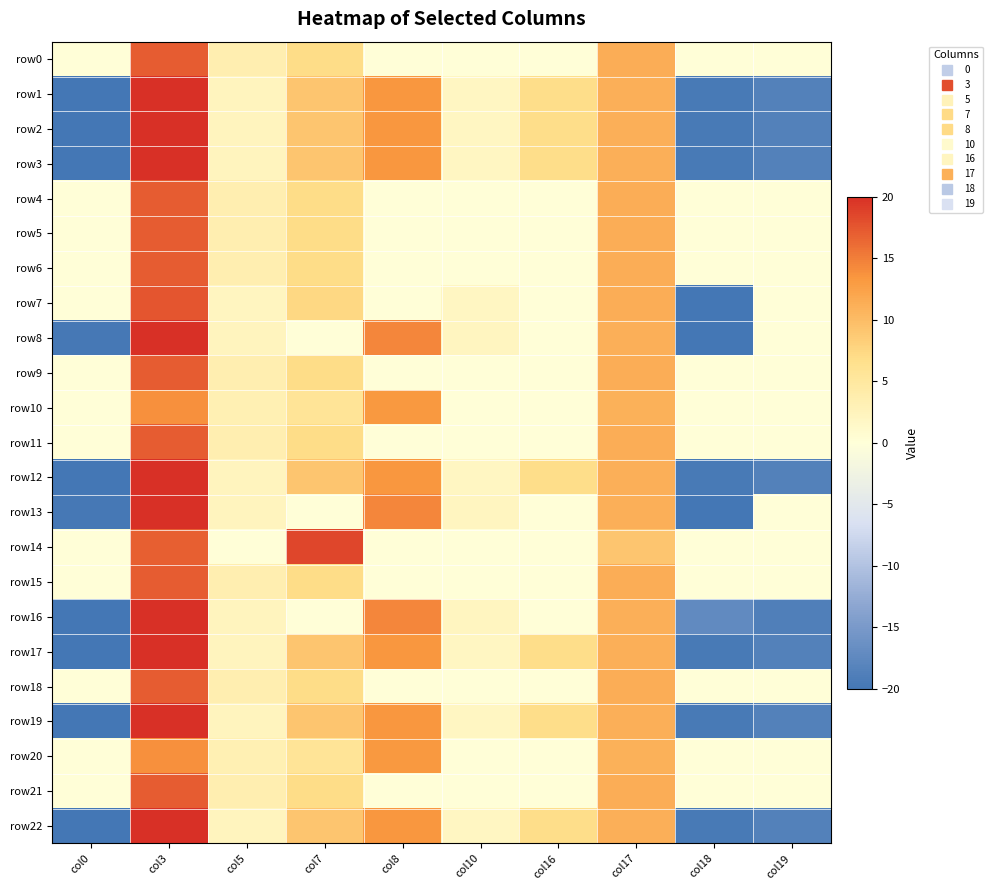

Reading left to right, transcribe all the data shown in this chart.

row0: col0=0.0	col3=17.1	col5=3.5	col7=7.0	col8=0.0	col10=0.0	col16=0.0	col17=11.3	col18=0.0	col19=0.0
row1: col0=-19.9	col3=19.9	col5=2.2	col7=9.1	col8=13.4	col10=2.0	col16=6.7	col17=11.2	col18=-19.6	col19=-18.5
row2: col0=-19.9	col3=19.9	col5=2.2	col7=9.1	col8=13.4	col10=2.0	col16=6.7	col17=11.2	col18=-19.6	col19=-18.5
row3: col0=-19.9	col3=19.9	col5=2.2	col7=9.1	col8=13.4	col10=2.0	col16=6.7	col17=11.2	col18=-19.6	col19=-18.5
row4: col0=0.0	col3=17.1	col5=3.5	col7=7.0	col8=0.0	col10=0.0	col16=0.0	col17=11.3	col18=0.0	col19=0.0
row5: col0=0.0	col3=17.1	col5=3.5	col7=7.0	col8=0.0	col10=0.0	col16=0.0	col17=11.3	col18=0.0	col19=0.0
row6: col0=0.0	col3=17.1	col5=3.5	col7=7.0	col8=0.0	col10=0.0	col16=0.0	col17=11.3	col18=0.0	col19=0.0
row7: col0=0.0	col3=17.6	col5=2.1	col7=7.5	col8=0.0	col10=2.0	col16=0.0	col17=11.3	col18=-20.0	col19=0.0
row8: col0=-19.8	col3=19.9	col5=2.3	col7=0.0	col8=14.5	col10=2.0	col16=0.0	col17=11.2	col18=-20.0	col19=0.0
row9: col0=0.0	col3=17.1	col5=3.5	col7=7.0	col8=0.0	col10=0.0	col16=0.0	col17=11.3	col18=0.0	col19=0.0
row10: col0=0.0	col3=13.9	col5=3.3	col7=5.8	col8=13.1	col10=0.0	col16=0.0	col17=11.1	col18=0.0	col19=0.0
row11: col0=0.0	col3=17.1	col5=3.5	col7=7.0	col8=0.0	col10=0.0	col16=0.0	col17=11.3	col18=0.0	col19=0.0
row12: col0=-19.9	col3=19.9	col5=2.2	col7=9.1	col8=13.4	col10=2.0	col16=6.7	col17=11.2	col18=-19.6	col19=-18.5
row13: col0=-19.8	col3=19.9	col5=2.3	col7=0.0	col8=14.5	col10=2.0	col16=0.0	col17=11.2	col18=-20.0	col19=0.0
row14: col0=0.0	col3=16.9	col5=0.0	col7=18.6	col8=0.0	col10=0.0	col16=0.0	col17=9.1	col18=0.0	col19=0.0
row15: col0=0.0	col3=17.1	col5=3.5	col7=7.0	col8=0.0	col10=0.0	col16=0.0	col17=11.3	col18=0.0	col19=0.0
row16: col0=-19.9	col3=19.9	col5=2.3	col7=0.0	col8=14.5	col10=2.0	col16=0.0	col17=11.2	col18=-17.3	col19=-18.8
row17: col0=-19.9	col3=19.9	col5=2.2	col7=9.1	col8=13.4	col10=2.0	col16=6.7	col17=11.2	col18=-19.6	col19=-18.5
row18: col0=0.0	col3=17.1	col5=3.5	col7=7.0	col8=0.0	col10=0.0	col16=0.0	col17=11.3	col18=0.0	col19=0.0
row19: col0=-19.9	col3=19.9	col5=2.2	col7=9.1	col8=13.4	col10=2.0	col16=6.7	col17=11.2	col18=-19.6	col19=-18.5
row20: col0=0.0	col3=13.9	col5=3.3	col7=5.8	col8=13.1	col10=0.0	col16=0.0	col17=11.1	col18=0.0	col19=0.0
row21: col0=0.0	col3=17.1	col5=3.5	col7=7.0	col8=0.0	col10=0.0	col16=0.0	col17=11.3	col18=0.0	col19=0.0
row22: col0=-19.9	col3=19.9	col5=2.2	col7=9.1	col8=13.4	col10=2.0	col16=6.7	col17=11.2	col18=-19.6	col19=-18.5